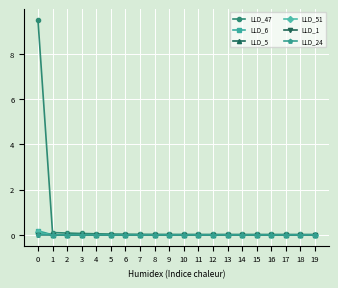

Which series has the largest total across all categories?

LLD_47